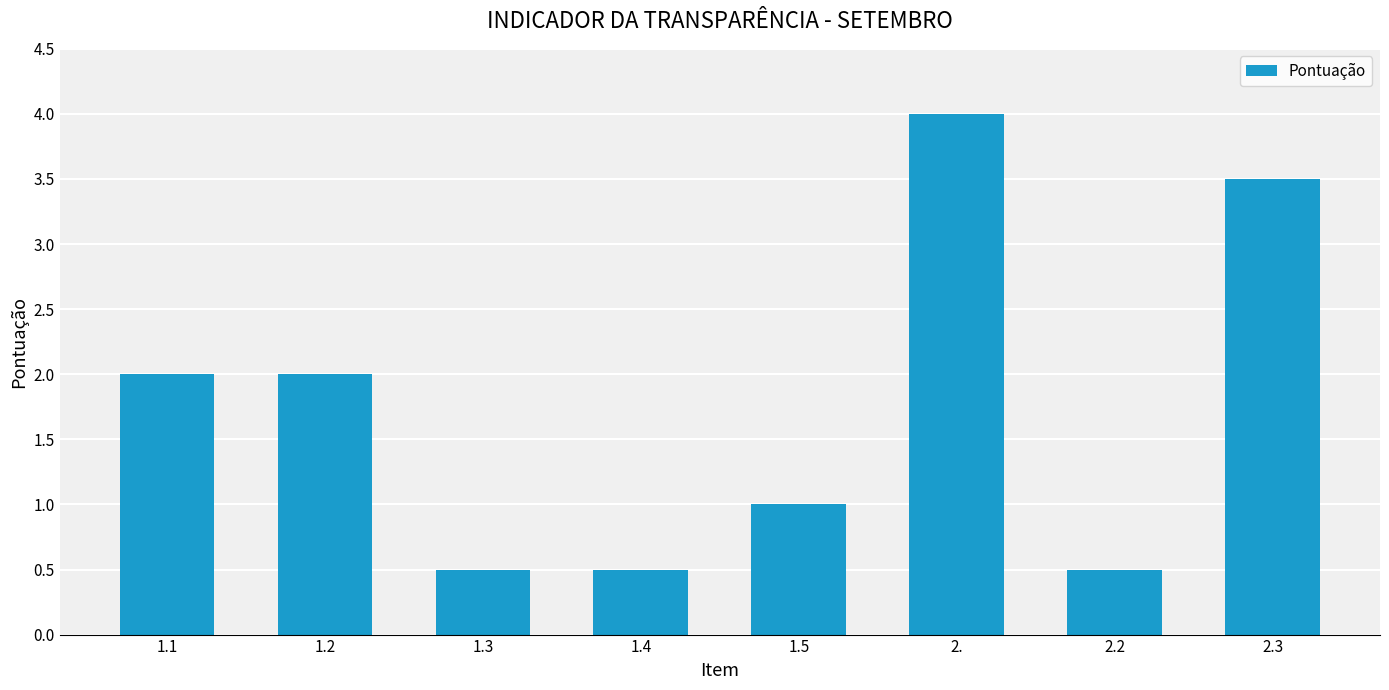

Reading right to left, what are all the values shown in this chart?

3.5	0.5	4.0	1.0	0.5	0.5	2.0	2.0